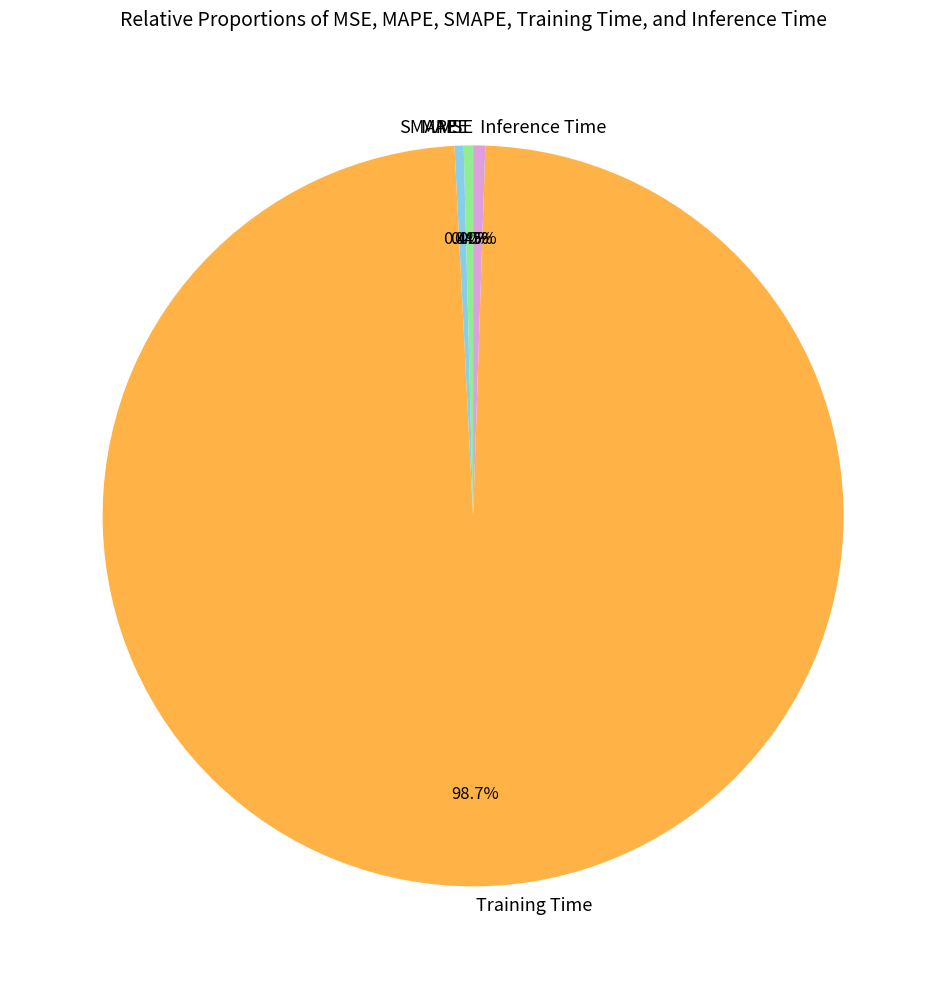

True or false: Training Time accounts for 99% of the total.

True